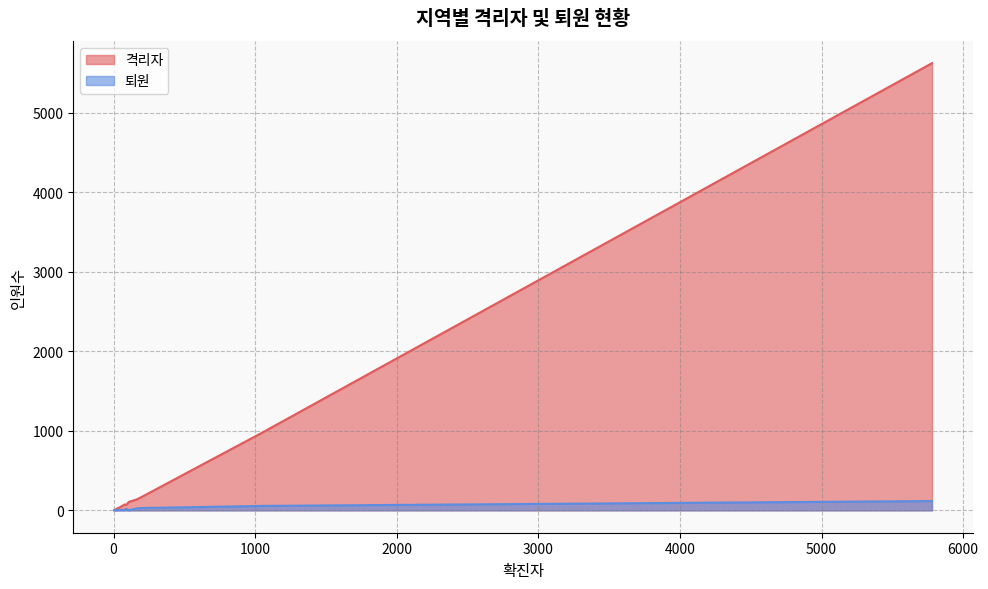

True or false: 퇴원 has more than 1 interior local peaks.

True